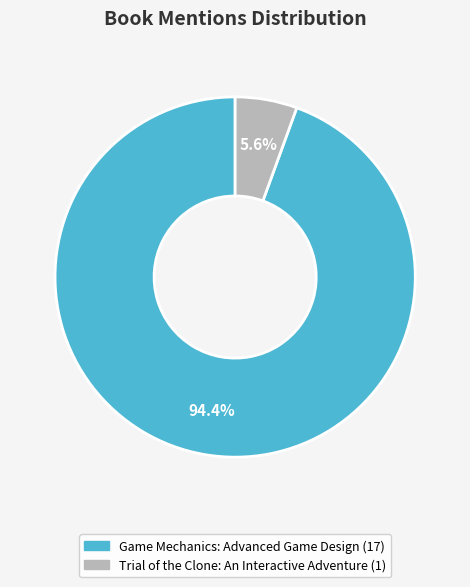

True or false: Game Mechanics: Advanced Game Design accounts for 94% of the total.

True